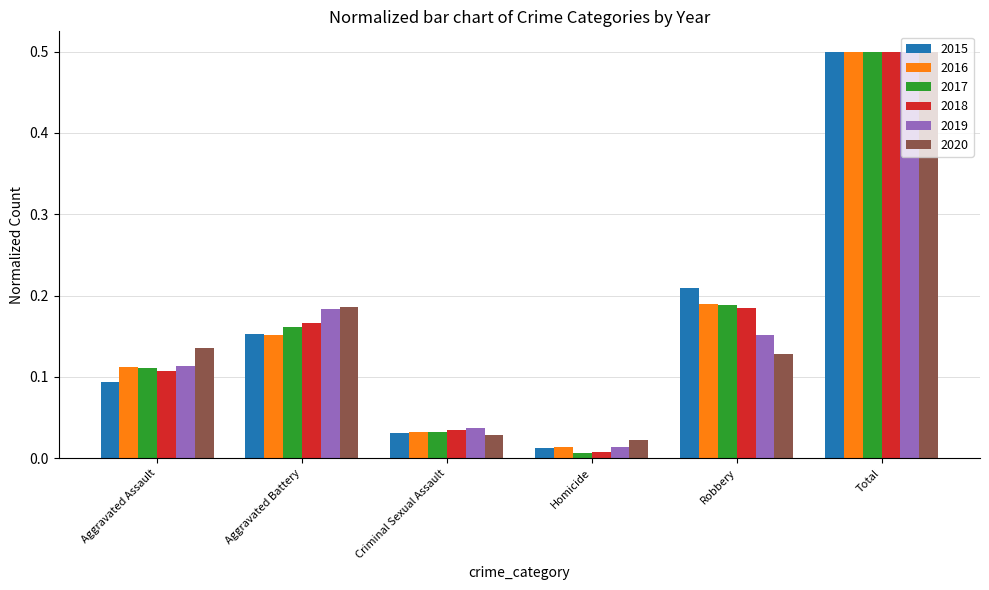

Rank the categories by 2016 value from lowest to highest.

Homicide, Criminal Sexual Assault, Aggravated Assault, Aggravated Battery, Robbery, Total